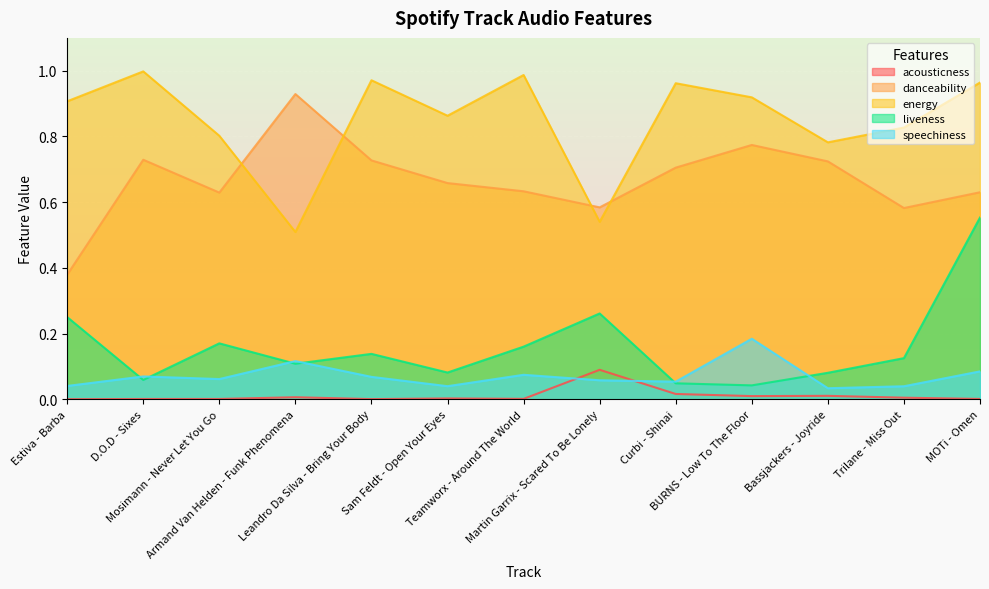

What are all the series names shown in the legend?

acousticness, danceability, energy, liveness, speechiness